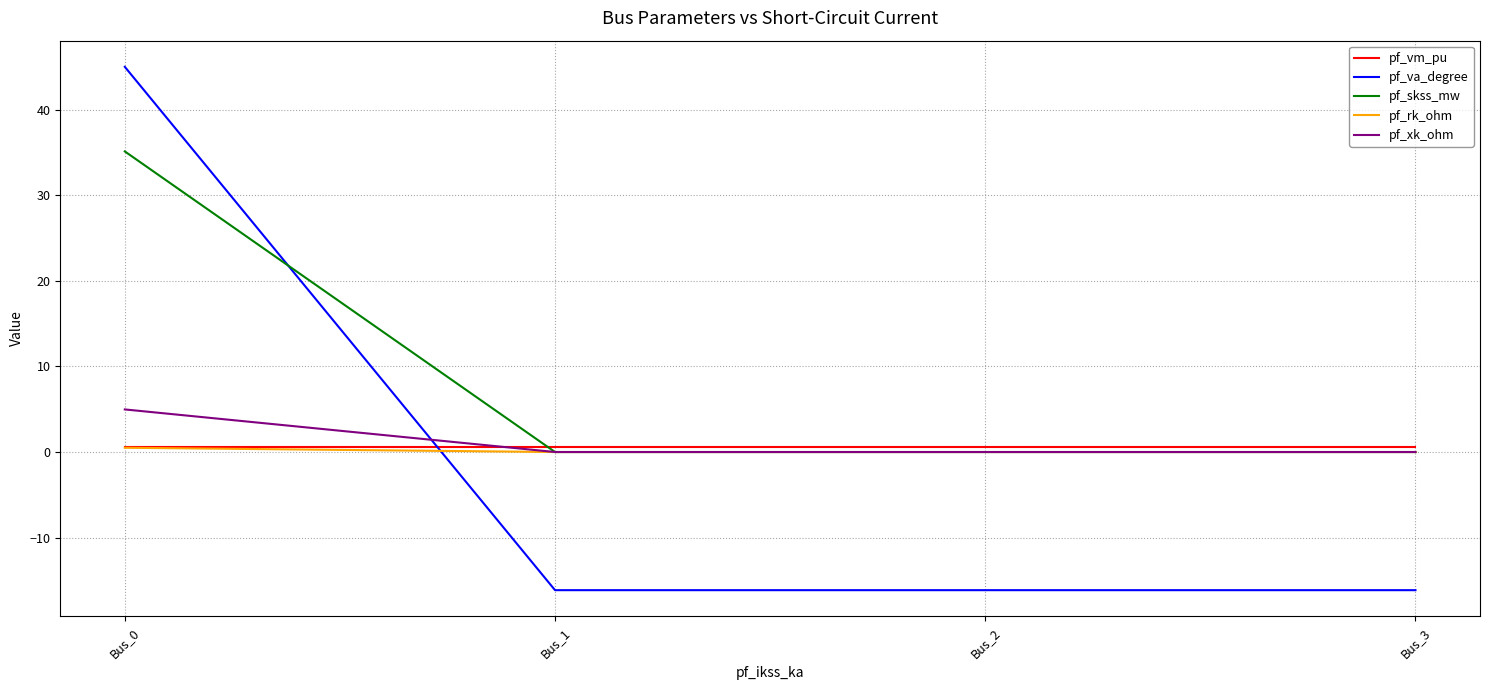

True or false: pf_va_degree has a value of -4.6 at Bus_1.

False